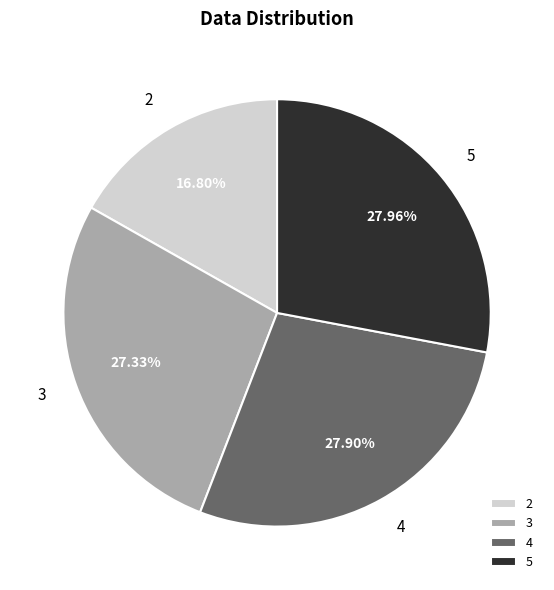

Does any single category account for the majority?

No